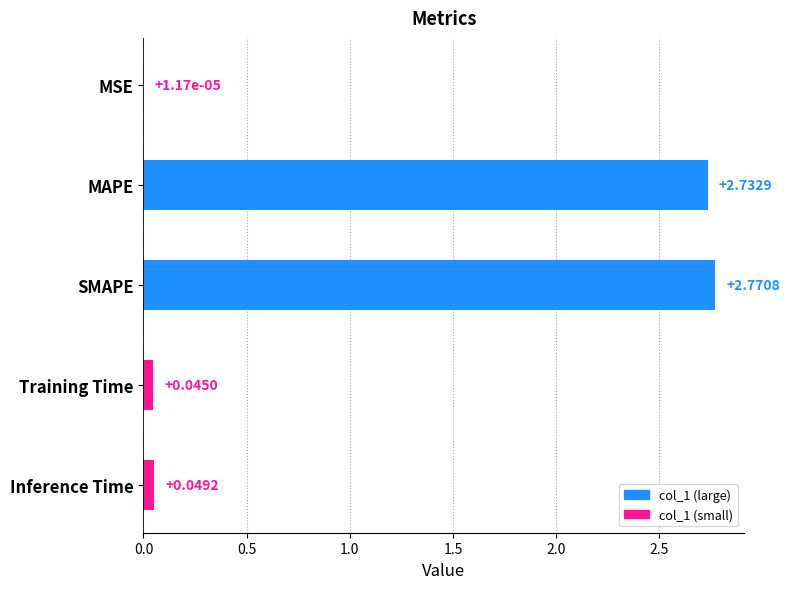

Which label corresponds to the largest value in the chart?

SMAPE